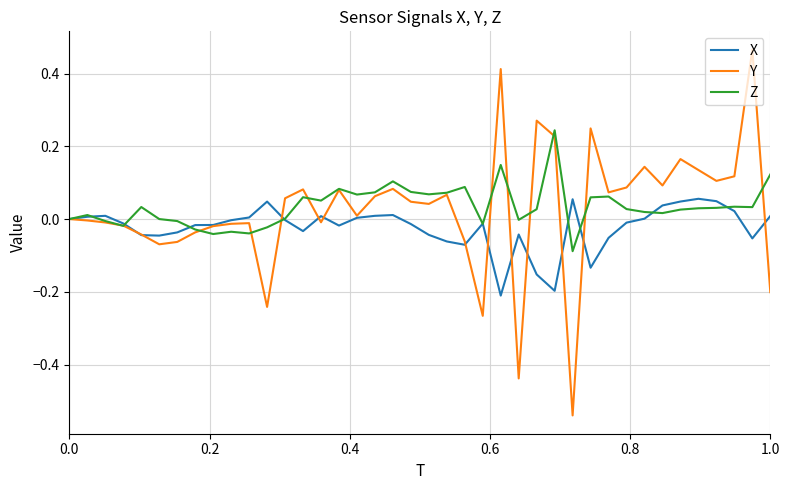

Rank the series by their maximum value, from highest to lowest.

Y, Z, X